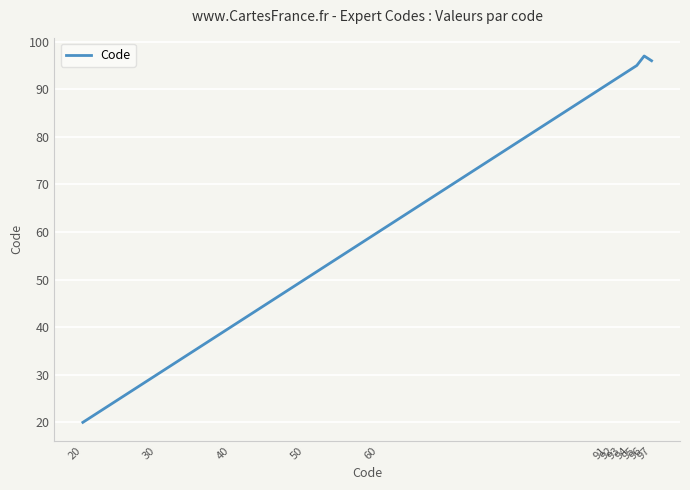

Rank the categories by value from highest to lowest.

96, 97, 95, 94, 93, 92, 91, 60, 50, 40, 30, 20